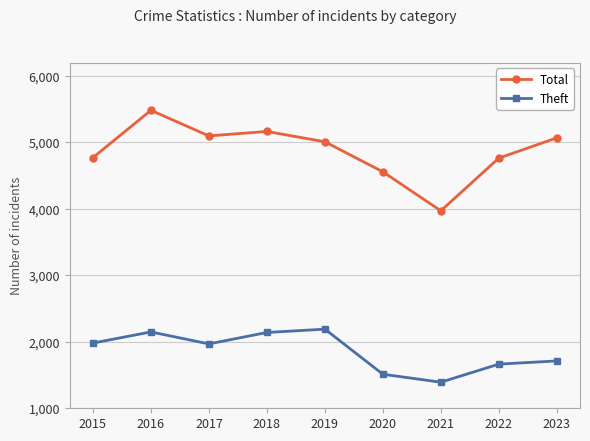

Where is the first local minimum for Theft?

2017